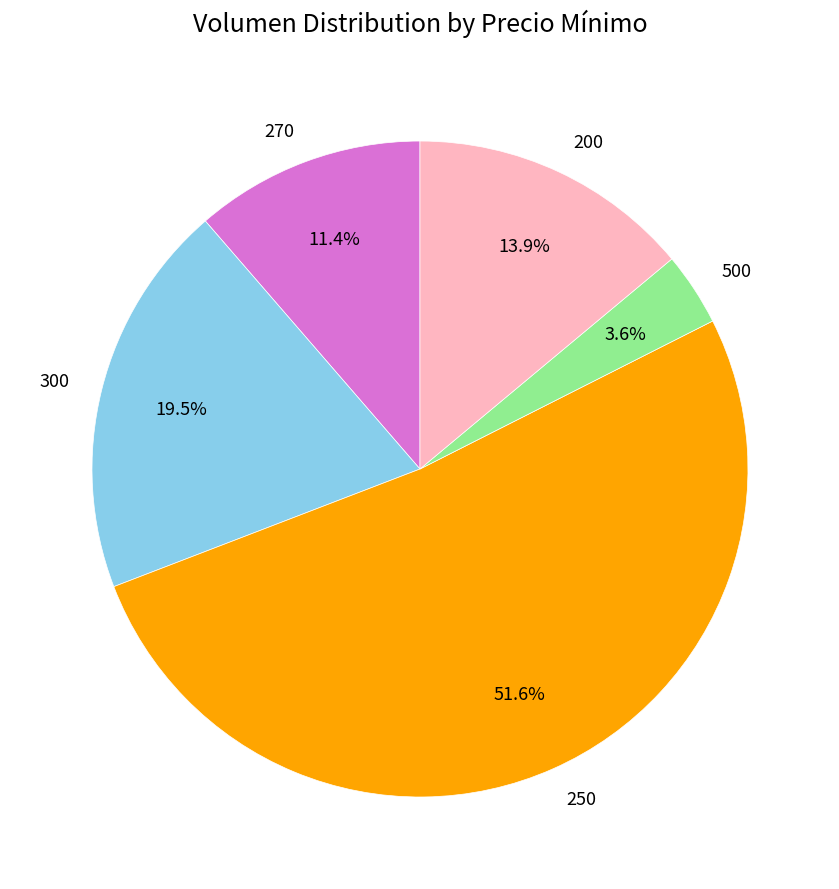

To the nearest percent, what is the average slice percentage?

20%